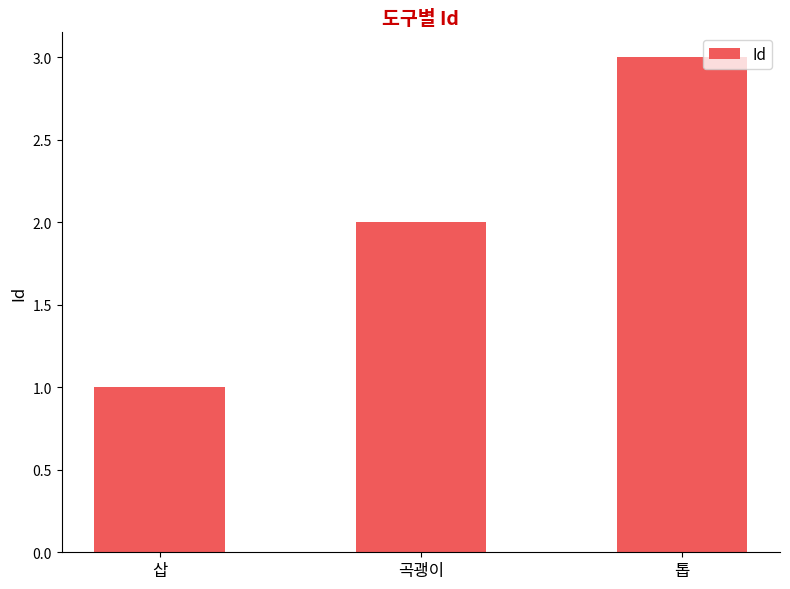

What is the change in value from 곡괭이 to 톱?

+1